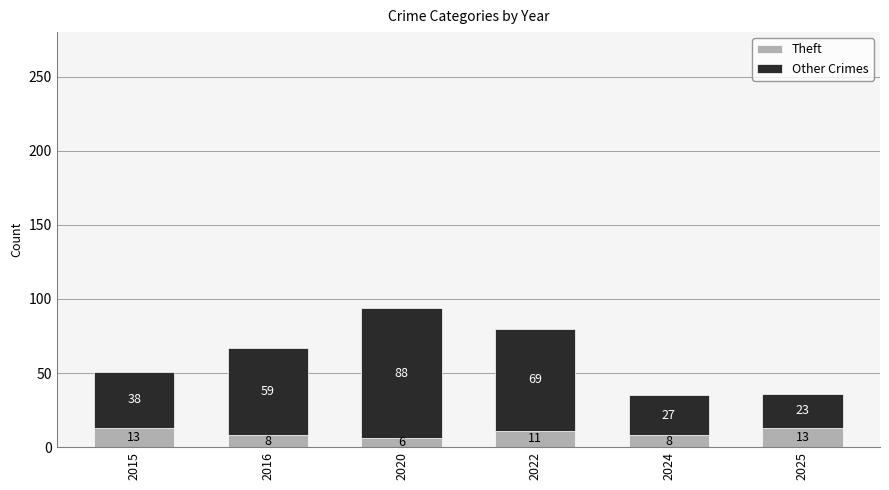

Reading right to left, what are the values for Other Crimes?

2025=13	2024=8	2022=11	2020=6	2016=8	2015=13